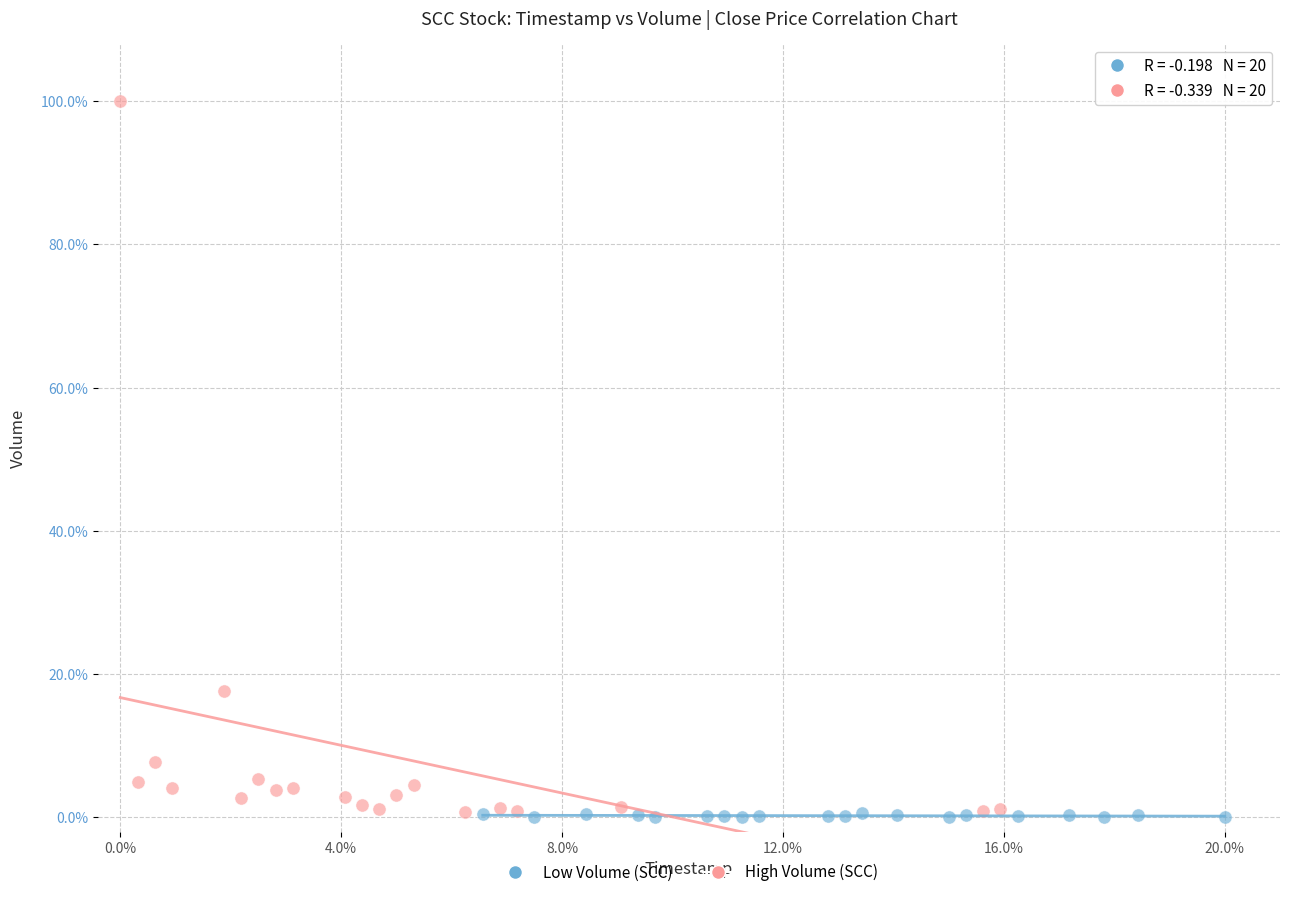

What are all the series names shown in the legend?

Low Volume (SCC), High Volume (SCC)